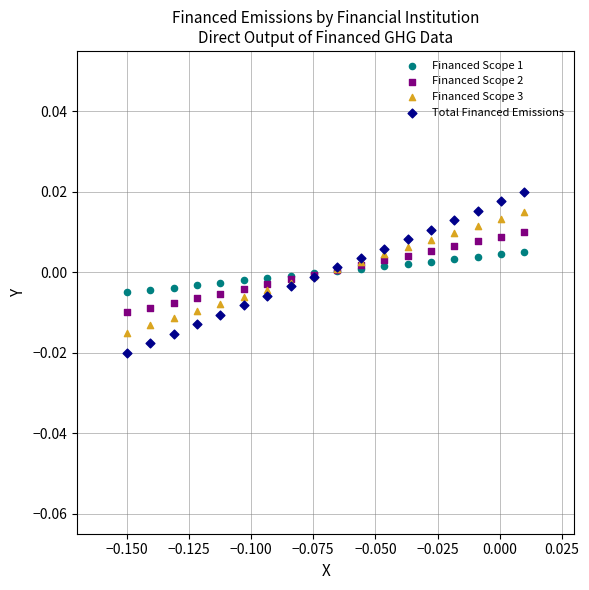

Which series has the largest Y range (max minus min)?

Total Financed Emissions